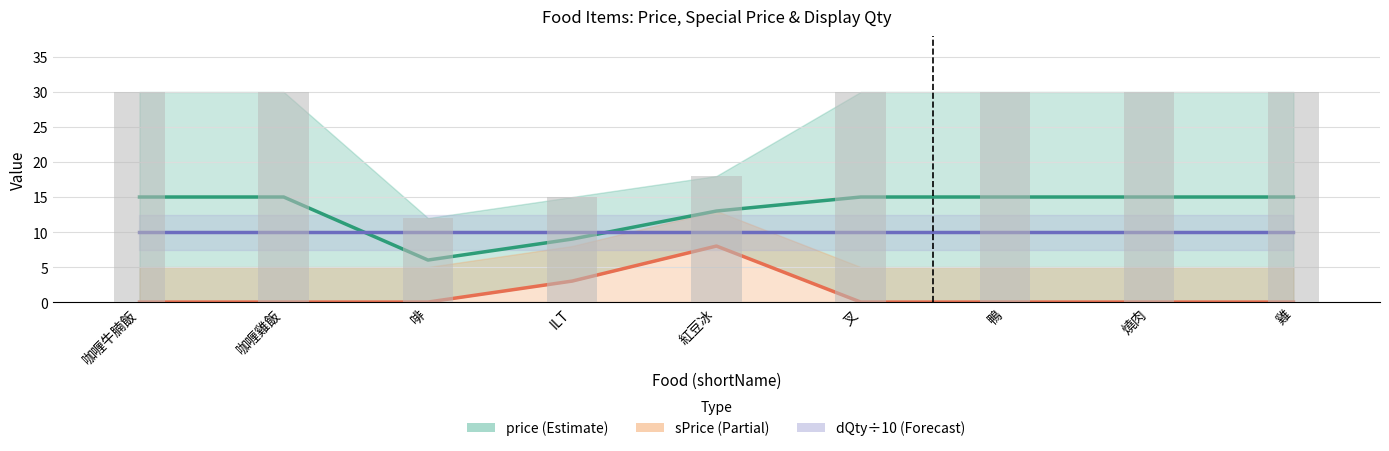

What is the spread (max minus min) of values at 叉?

15